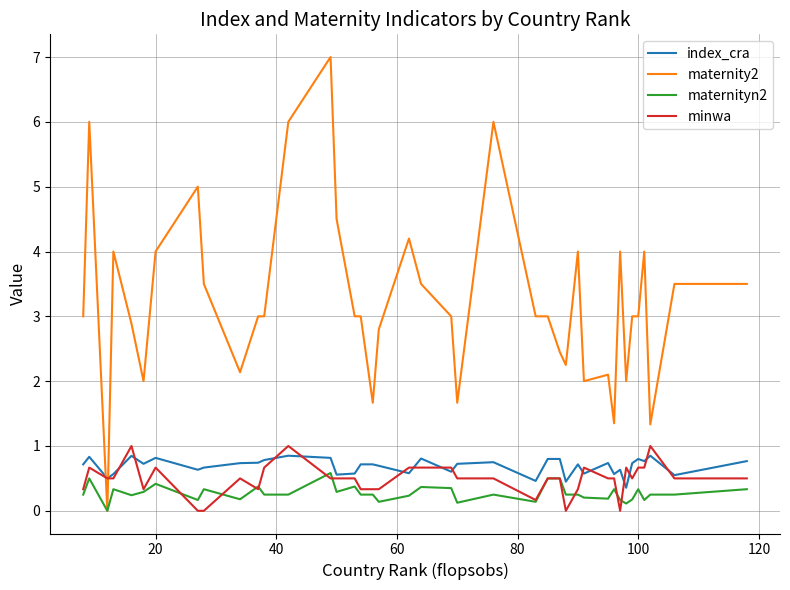

True or false: index_cra and maternityn2 intersect in this chart.

False